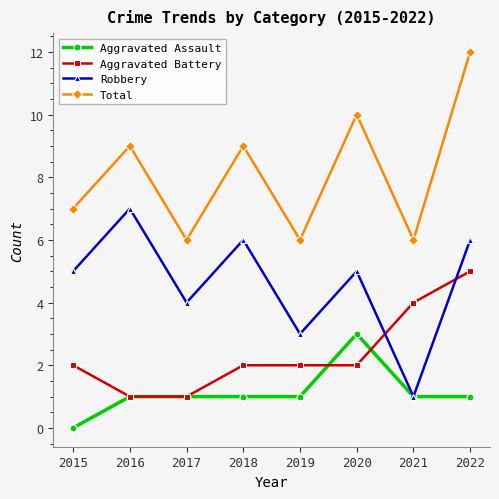

At which label does Aggravated Battery reach its peak?

2022